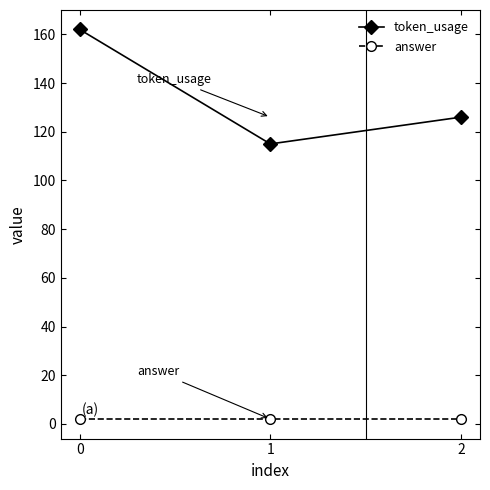

Which series has the widest spread of values?

token_usage